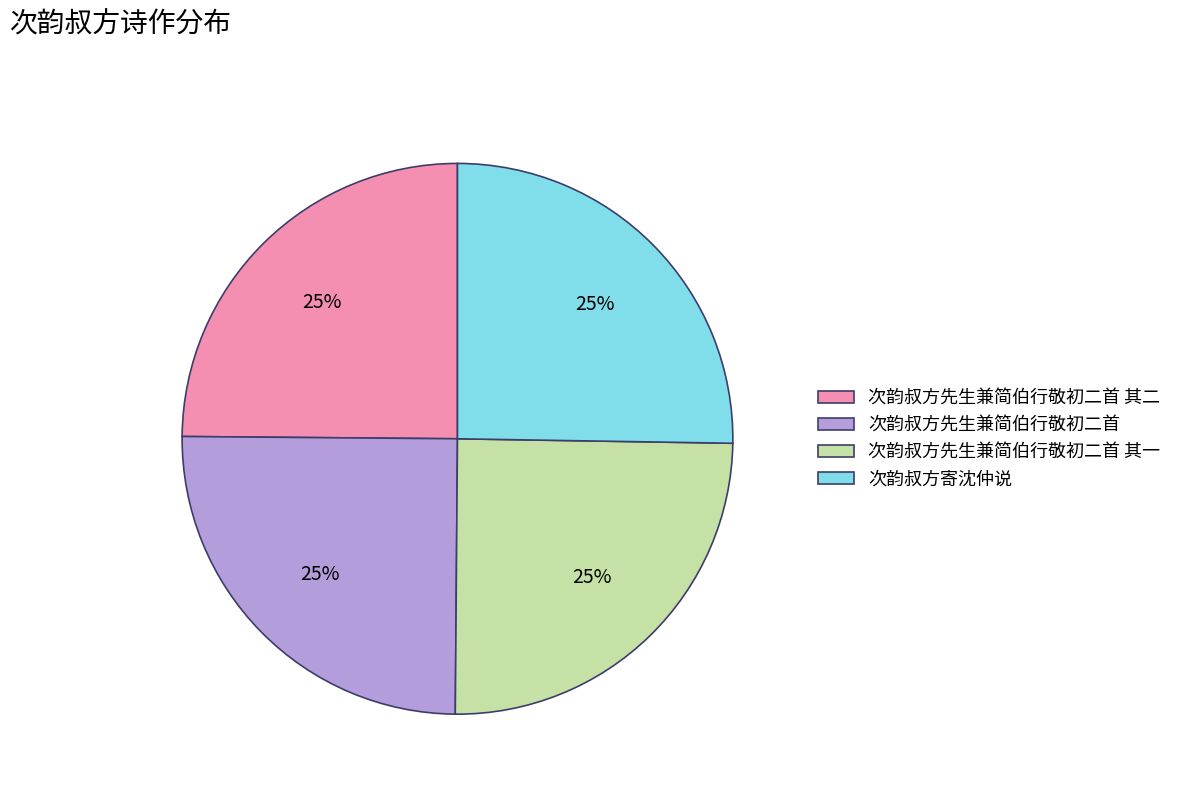

To the nearest percent, what is the combined percentage of 次韵叔方先生兼简伯行敬初二首 其一 and 次韵叔方寄沈仲说?

50%